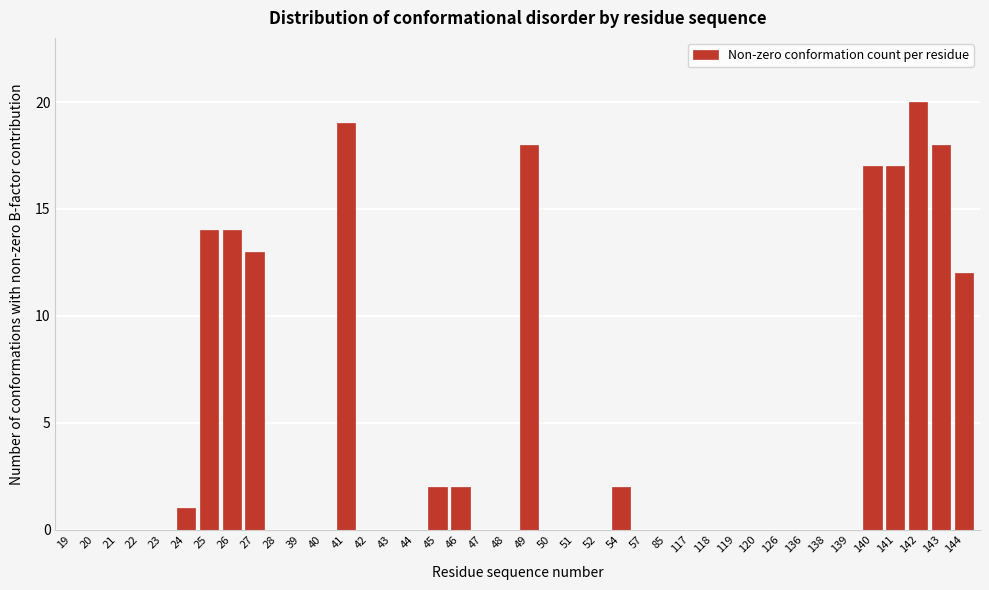

At which label is the value closest to 10?

144